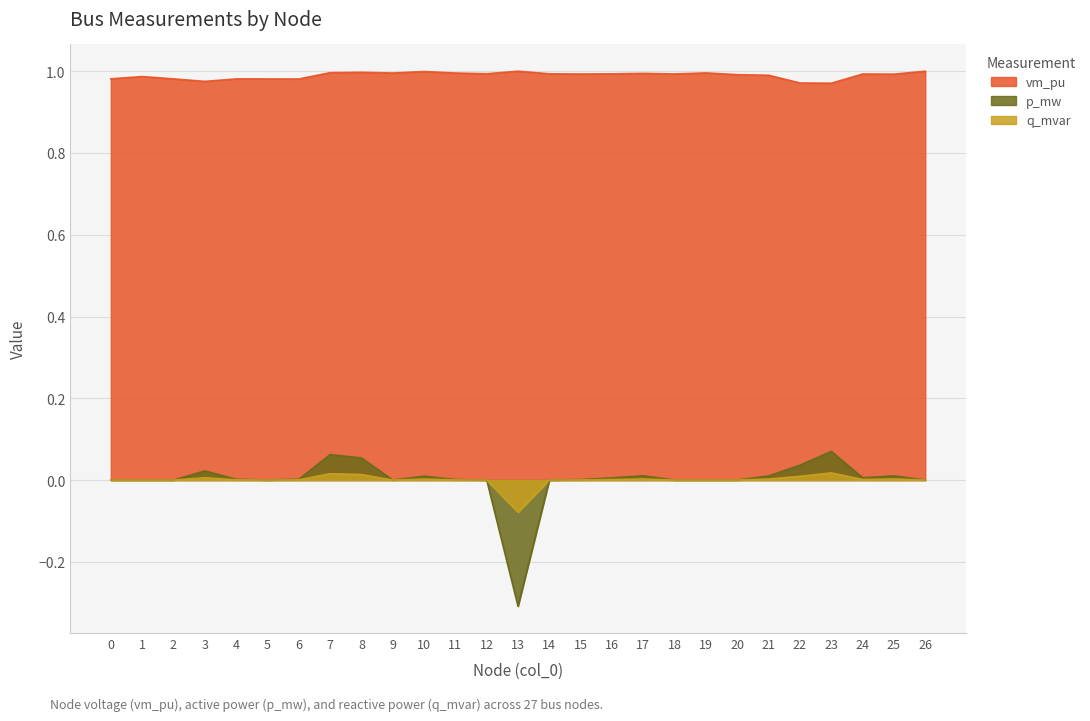

What is the maximum value shown in the chart?

1.0